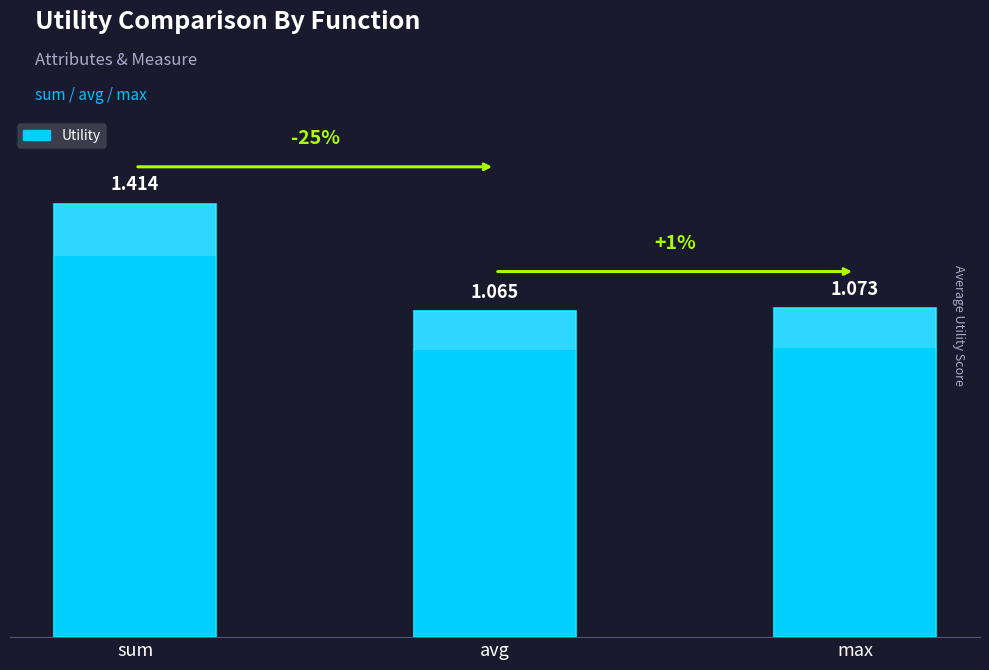

Between max and avg, which is larger?

max